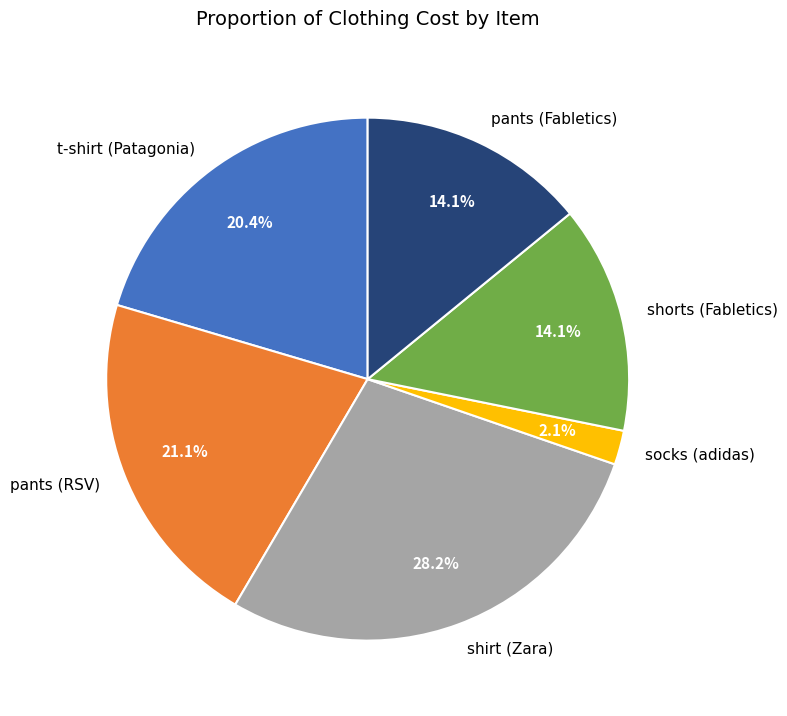

Between shorts (Fabletics) and shirt (Zara), which is larger?

shirt (Zara)